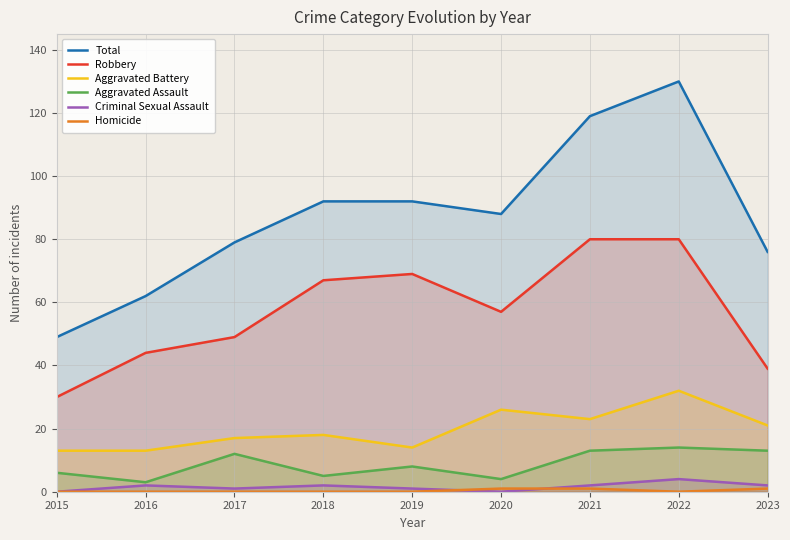

Reading left to right, list all the values displayed in this chart.

Total: 49	62	79	92	92	88	119	130	76
Robbery: 30	44	49	67	69	57	80	80	39
Aggravated Battery: 13	13	17	18	14	26	23	32	21
Aggravated Assault: 6	3	12	5	8	4	13	14	13
Criminal Sexual Assault: 0	2	1	2	1	0	2	4	2
Homicide: 0	0	0	0	0	1	1	0	1